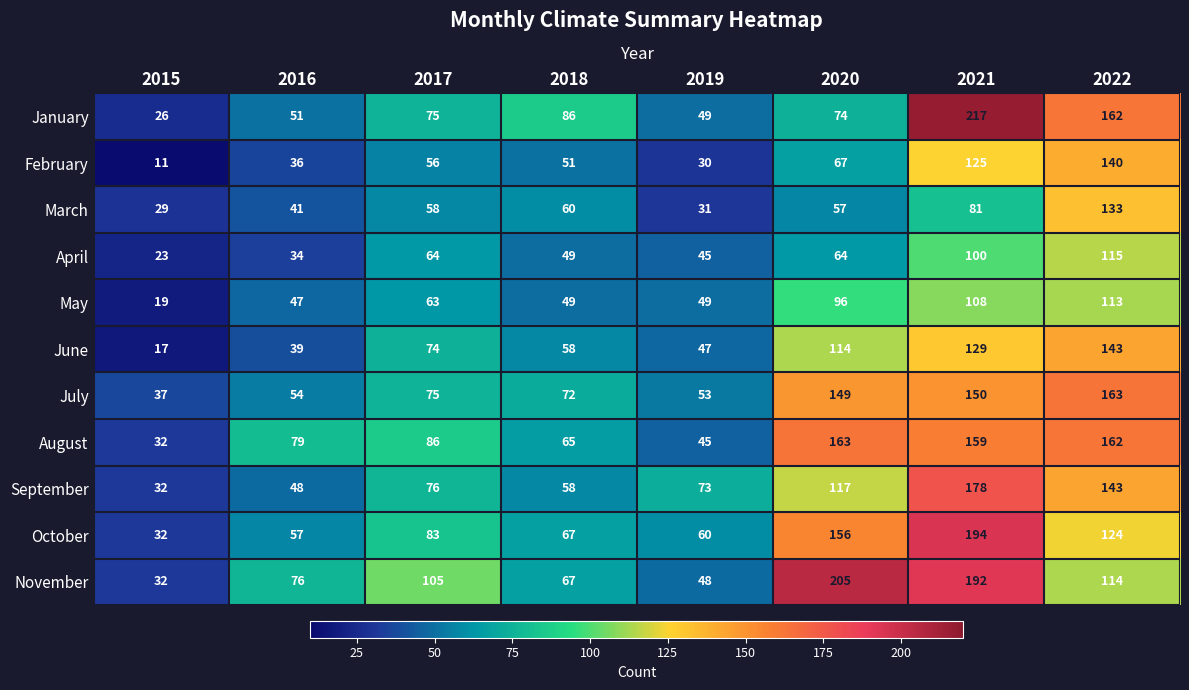

Which series has the widest spread of values?

January